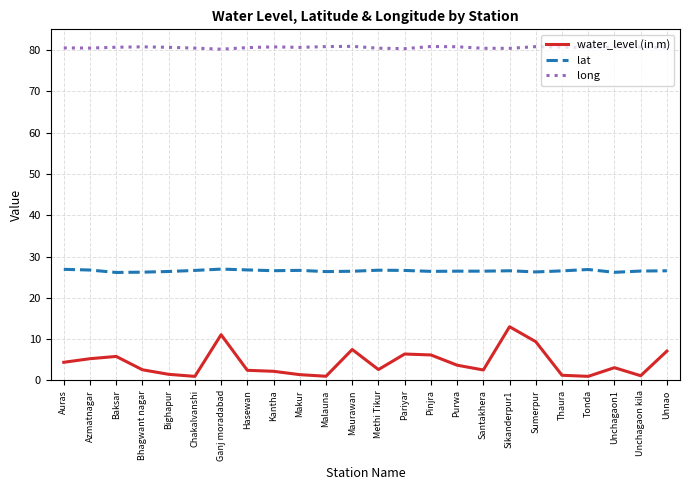

What is the sum of all long values?

1934.5